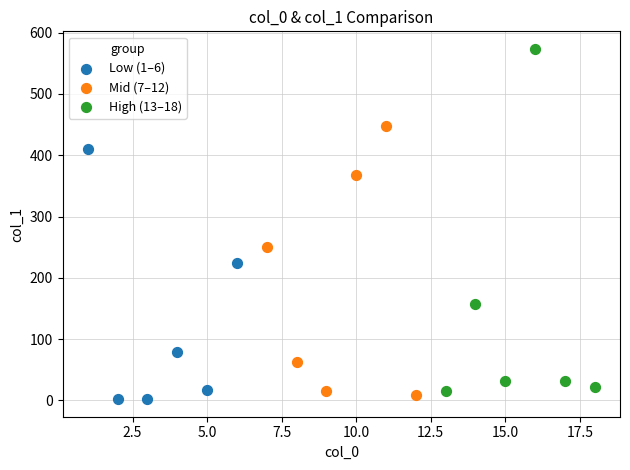

Which series reaches the maximum Y coordinate?

High (13–18)